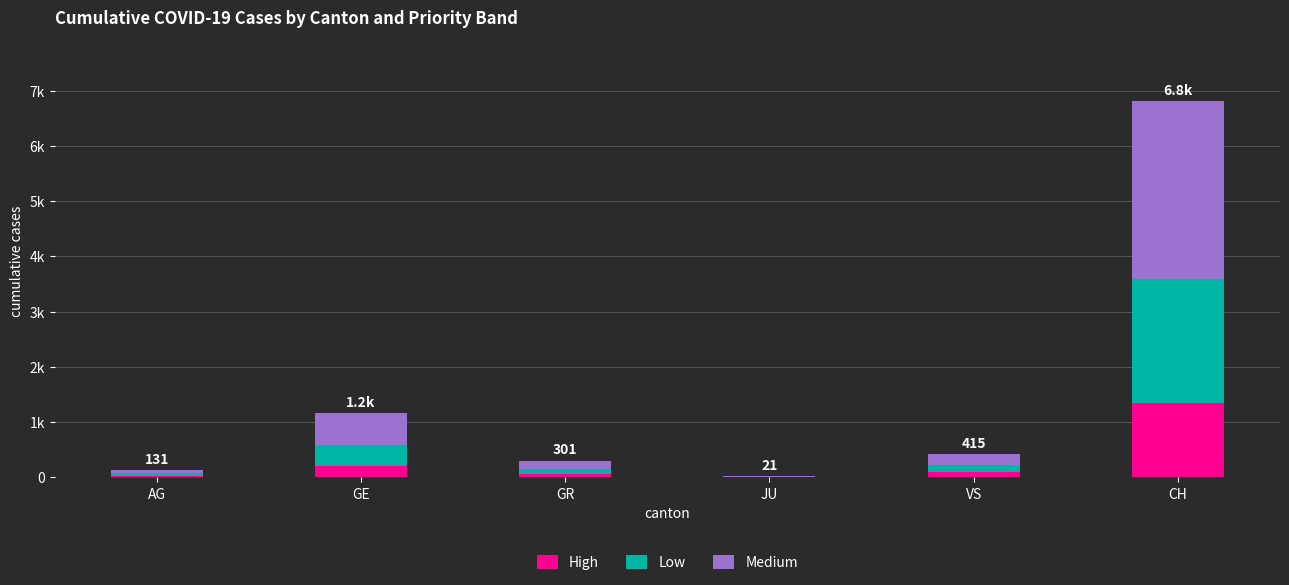

At JU, list the series in order from largest to smallest.

Medium, Low, High